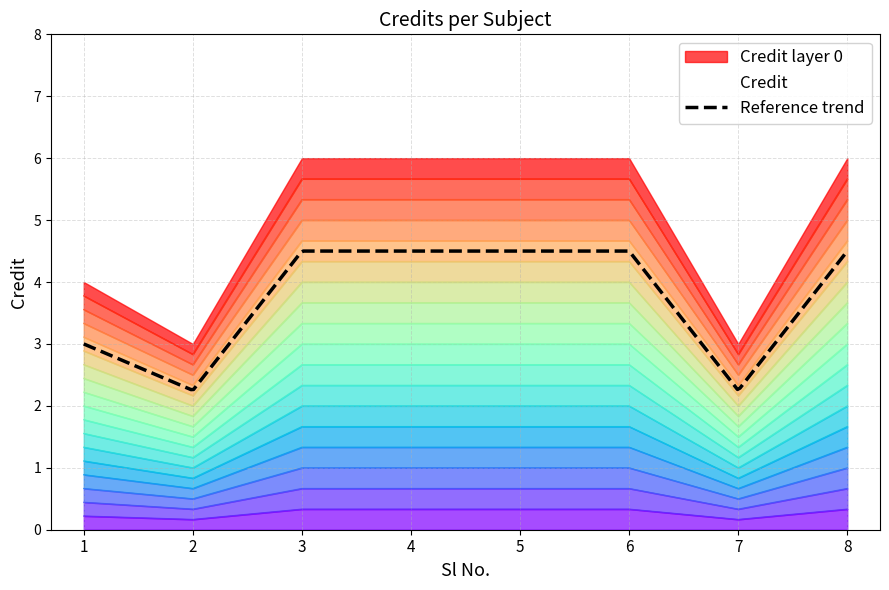

Where is the data nearest to the value 0?

2